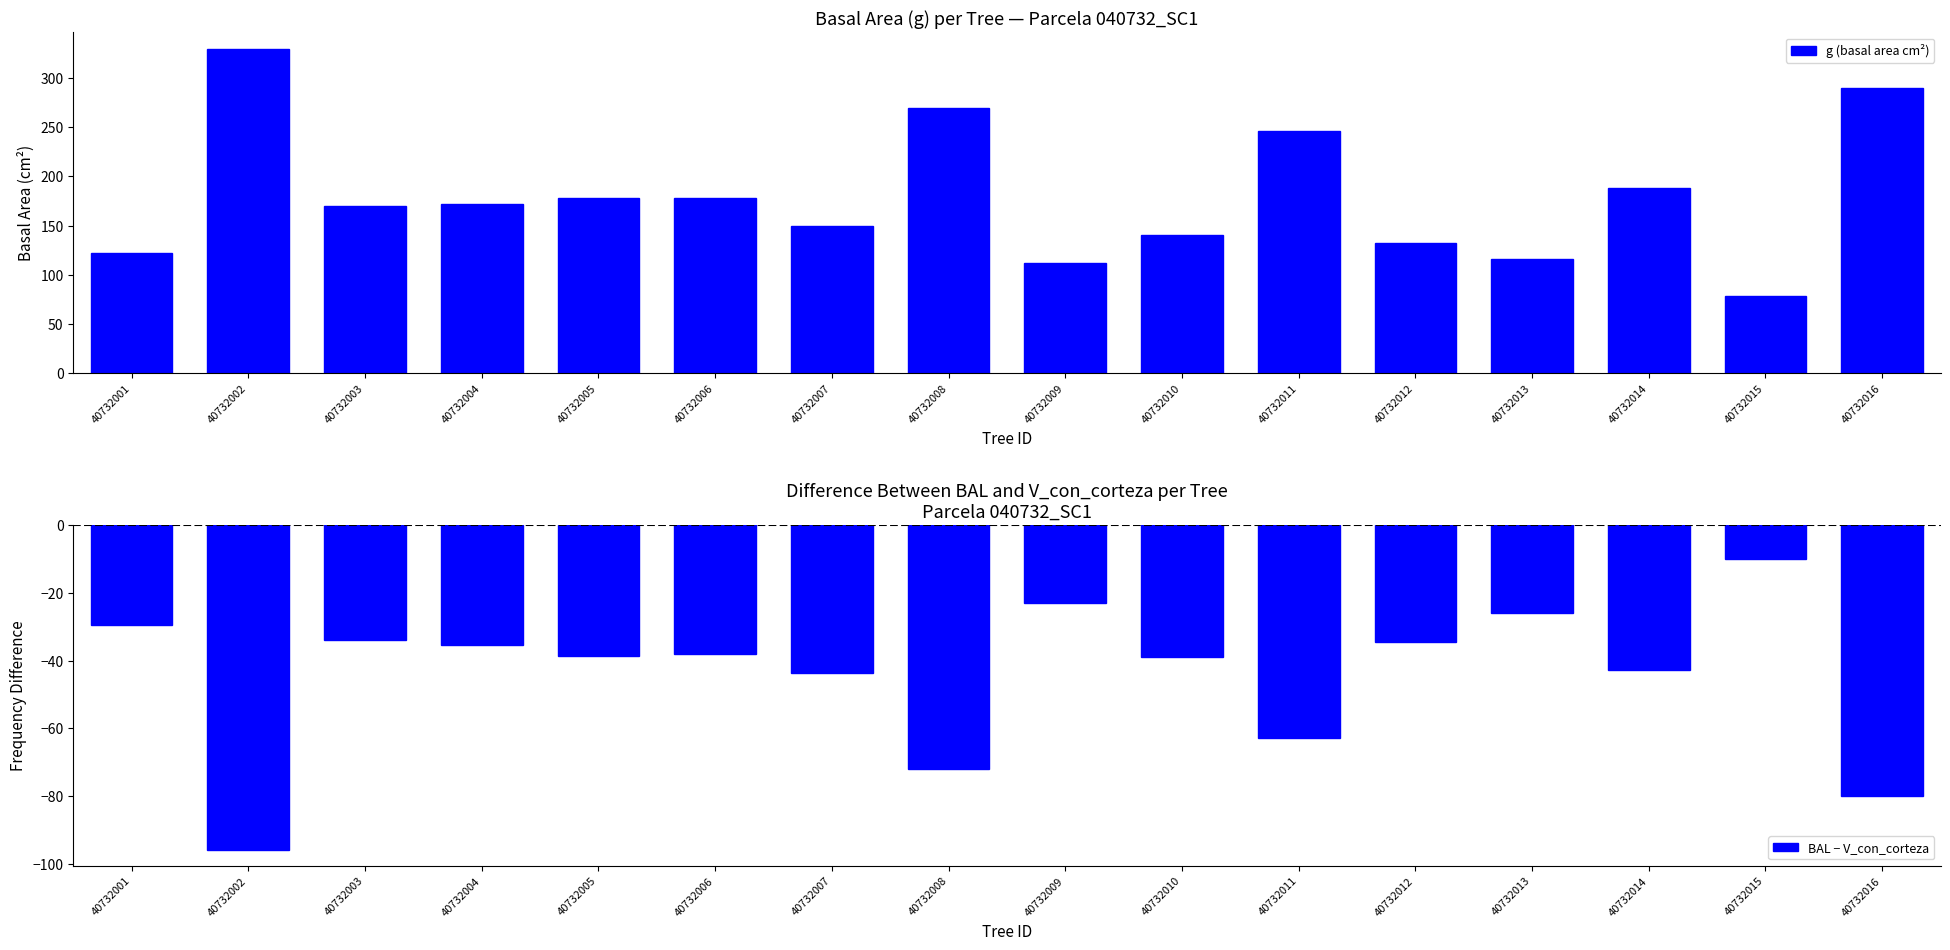

Which series has the largest total across all categories?

g (basal area cm²)